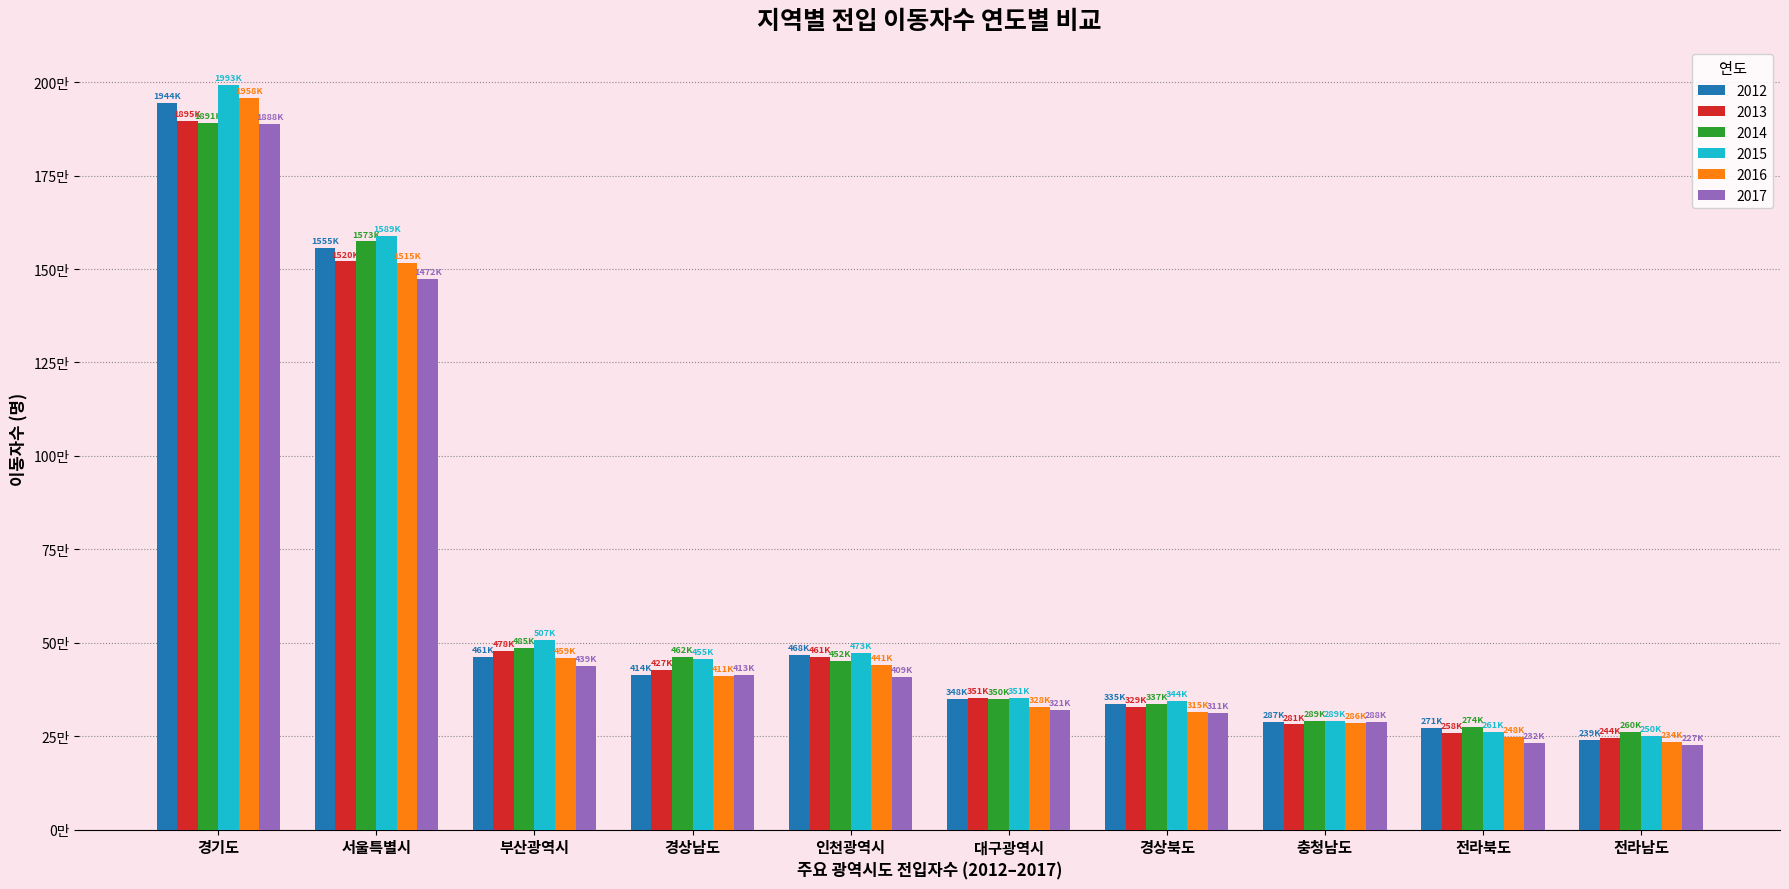

Does the chart contain any negative values?

No